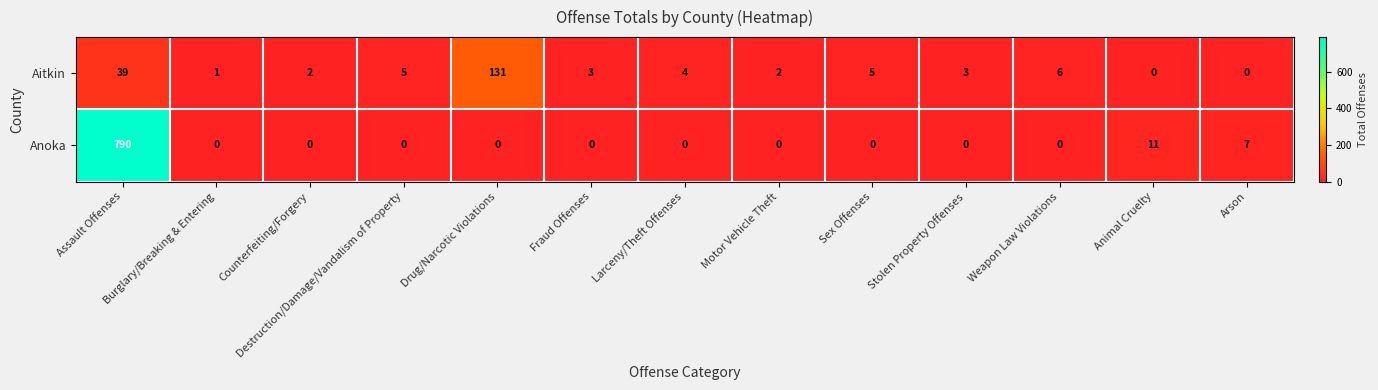

True or false: Aitkin has a value of 3 at Fraud Offenses.

True